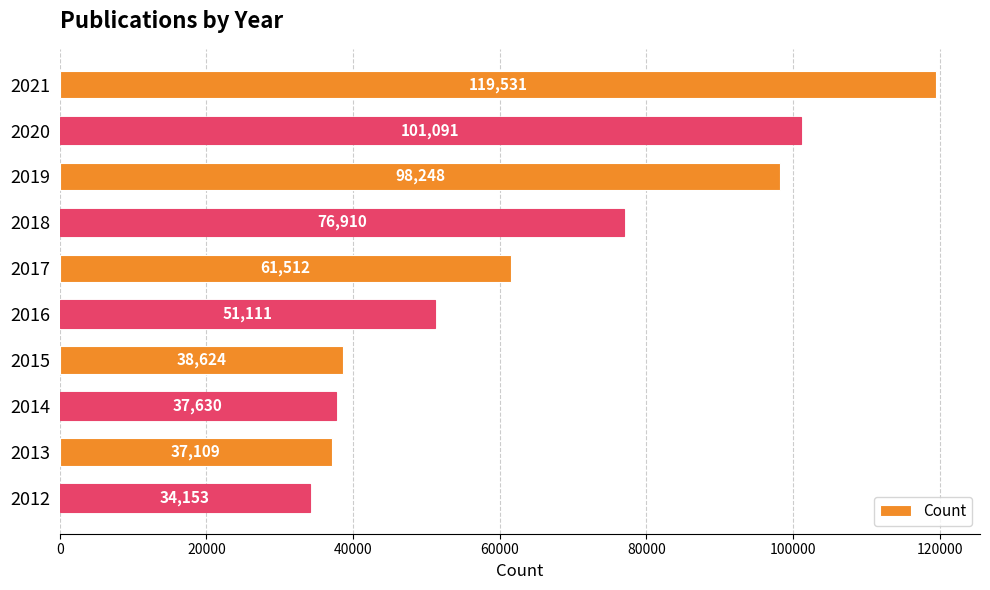

Reading bottom to top, what are all the values shown in this chart?

2012=34153	2013=37109	2014=37630	2015=38624	2016=51111	2017=61512	2018=76910	2019=98248	2020=101091	2021=119531